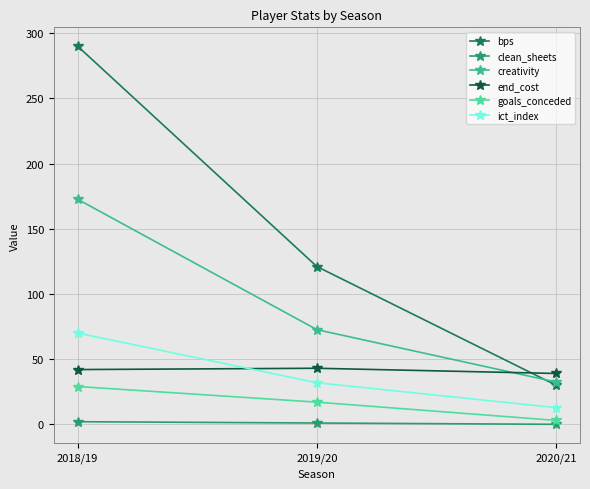

How many data points in clean_sheets are less than 1?

1